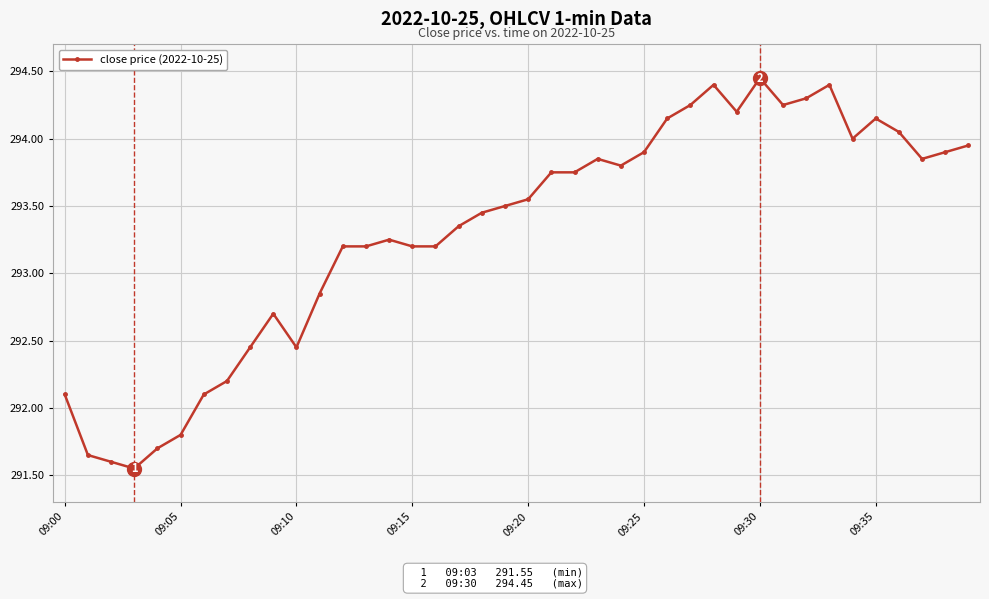

What is the value of the 5th point from the left?

291.7